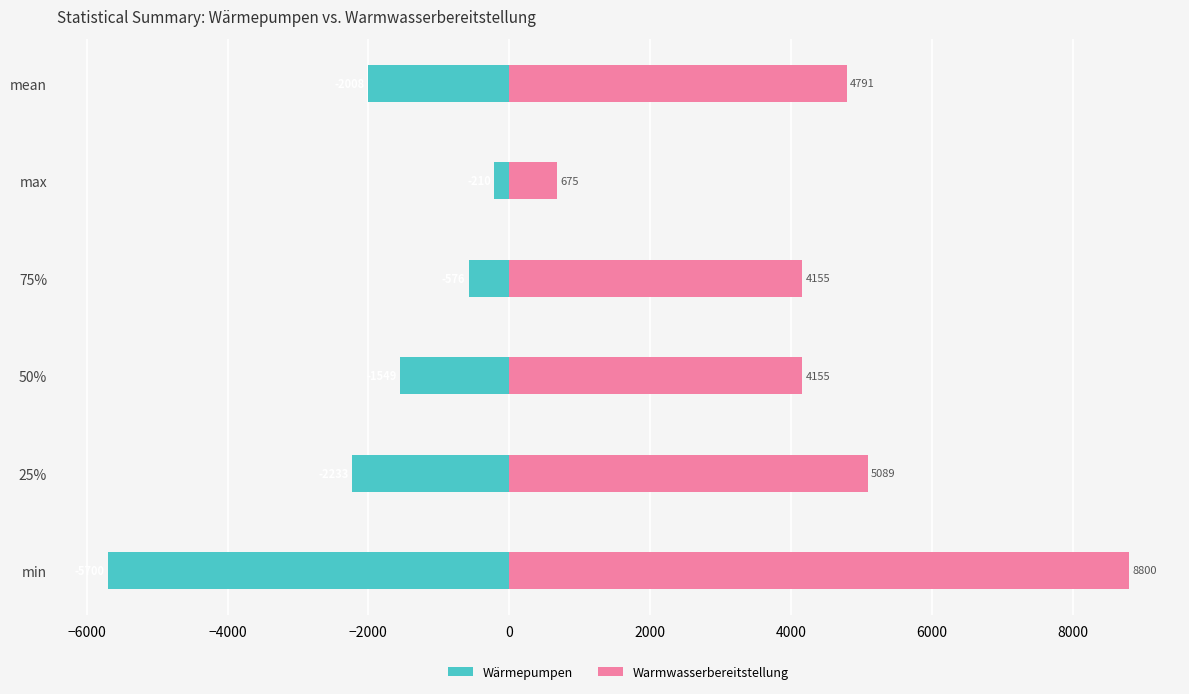

The Wärmepumpen series shows -330.1 at max. True or false?

False